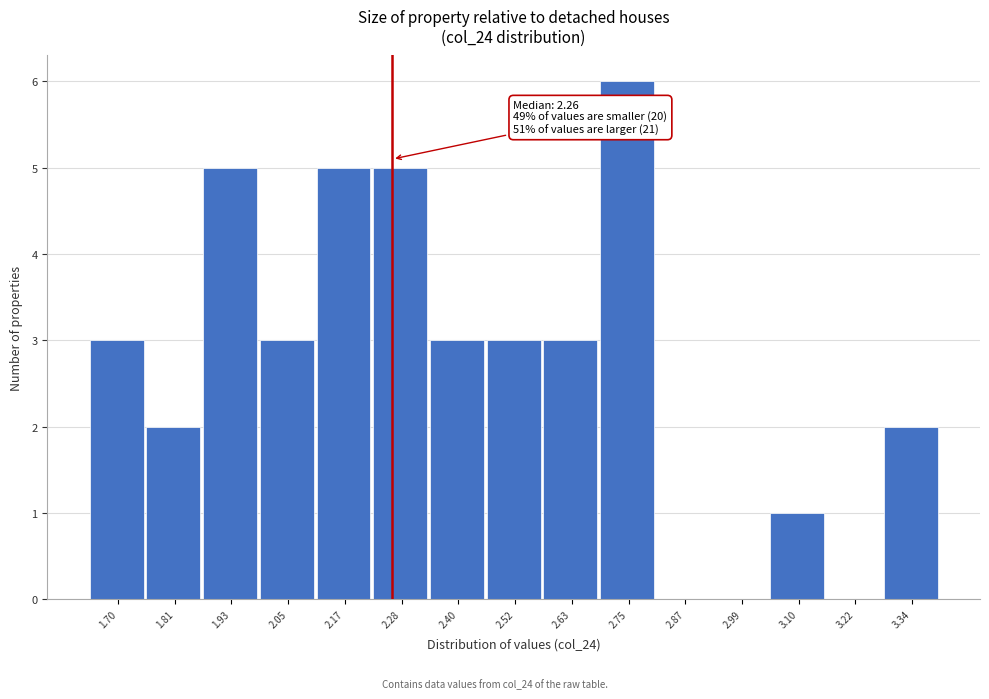

Which range on the x-axis has the tallest bar?

2.70 to 2.82